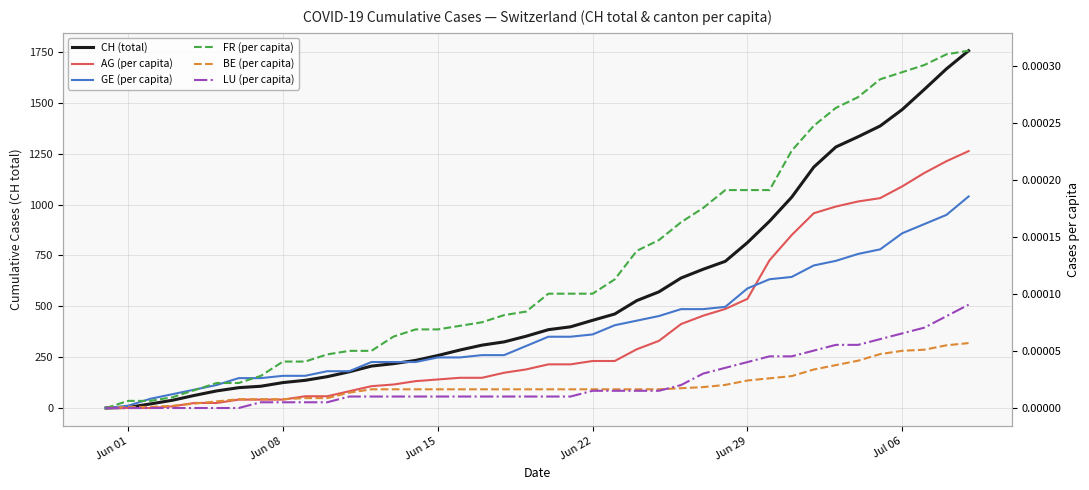

Is this an area chart (filled region under the line)?

No